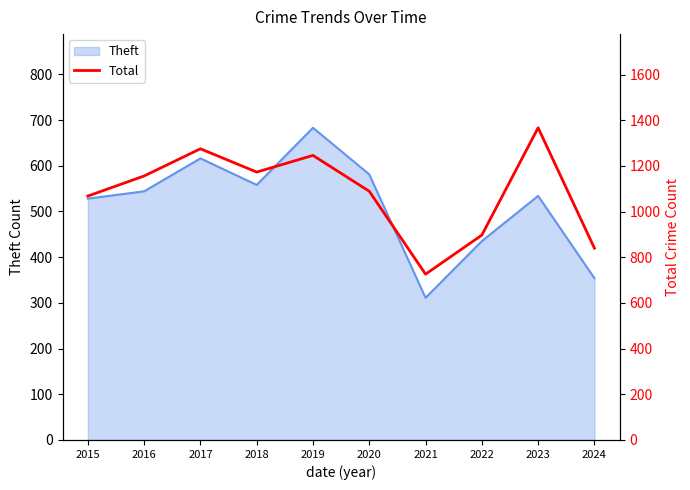

Is it true that the value at 2024 is 840?

True